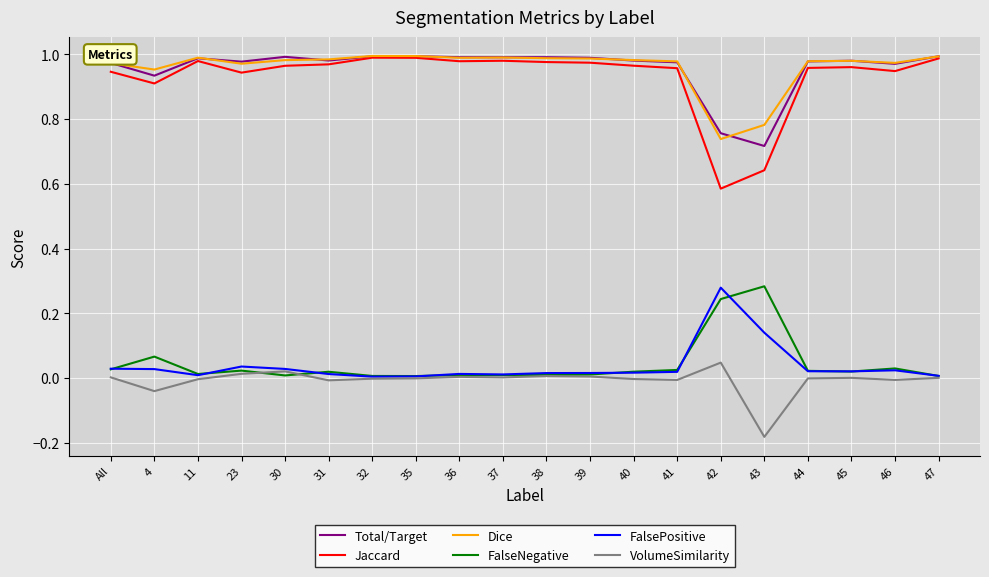

What position from the right is 4?

19